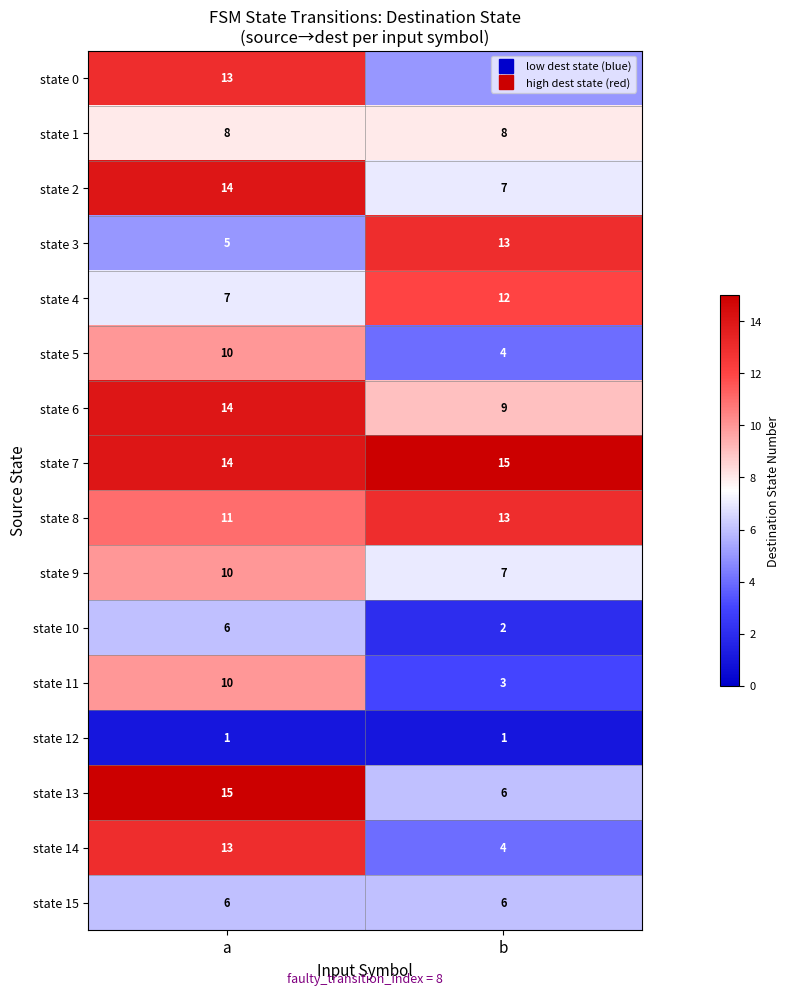

What is the difference between the highest and lowest values at a?

14